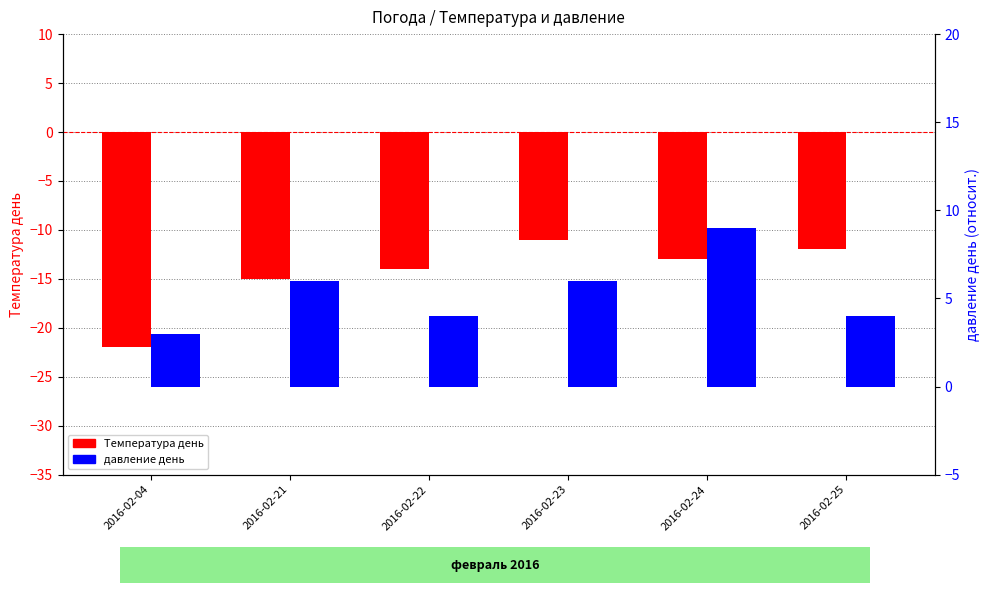

What is the minimum value shown in the chart?

-22